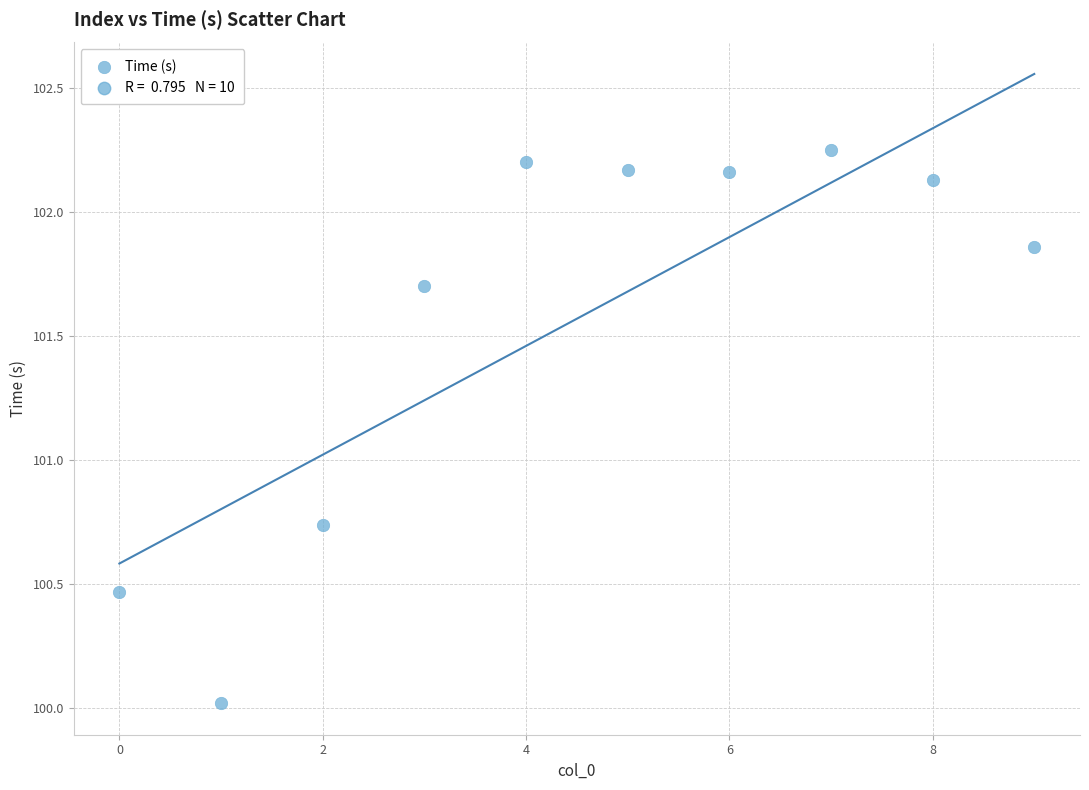

What is the range of Y values (max minus min)?

2.2